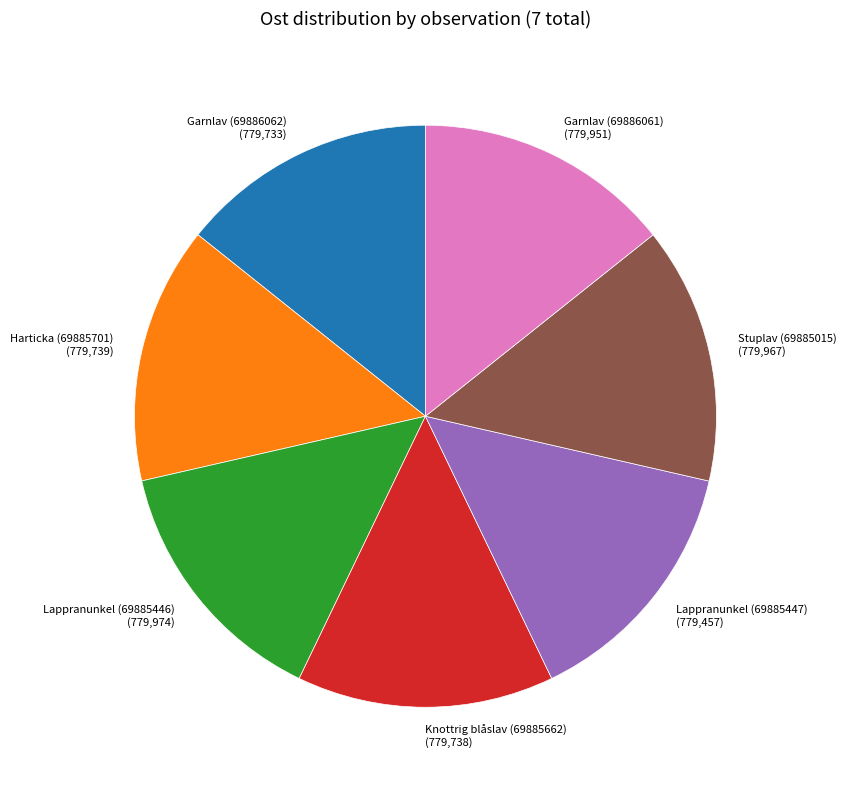

Is the sum of Lappranunkel (69885447) (779,457) and Knottrig blåslav (69885662) (779,738) greater than half?

No